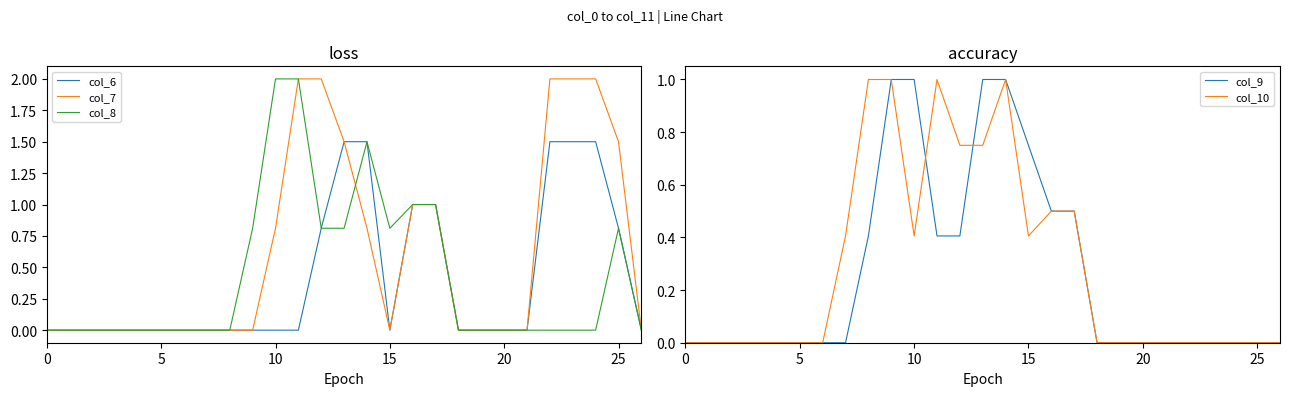

Is this an area chart (filled region under the line)?

No